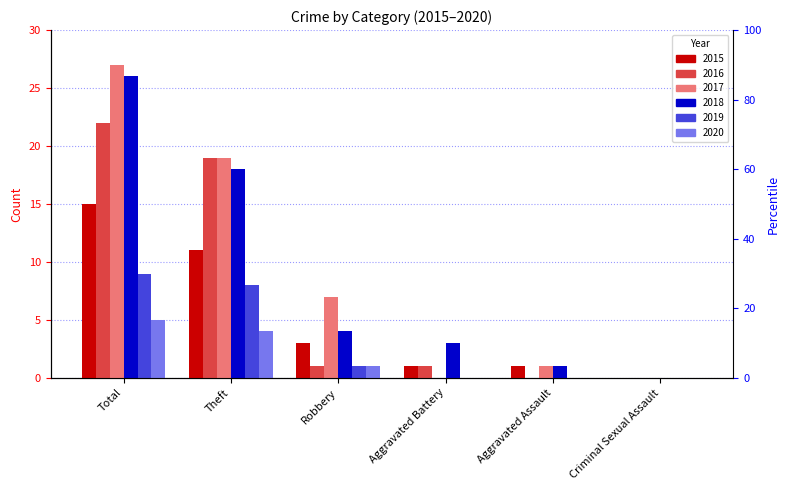

Reading right to left, what are all the values shown in this chart?

2015: 0	1	1	3	11	15
2016: 0	0	1	1	19	22
2017: 0	1	0	7	19	27
2018: 0	1	3	4	18	26
2019: 0	0	0	1	8	9
2020: 0	0	0	1	4	5